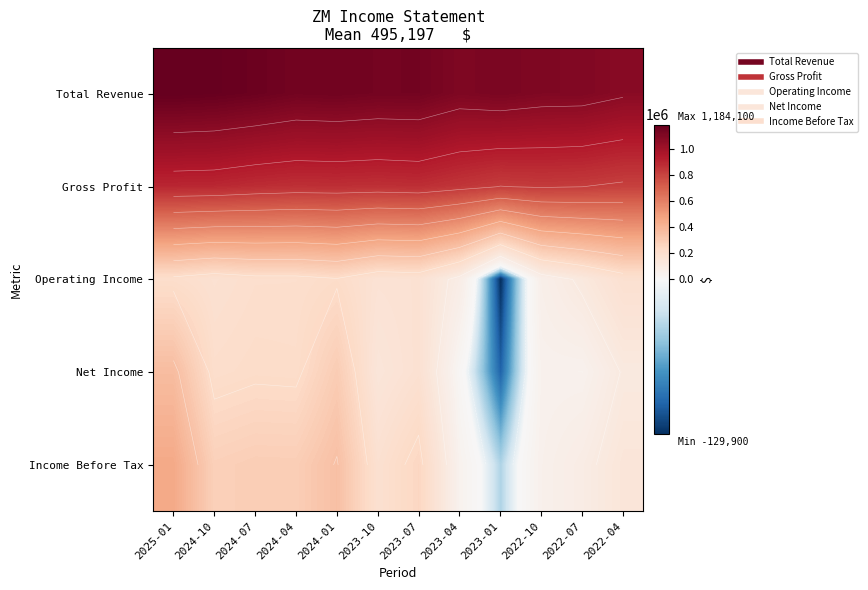

What is the highest value of the Gross Profit series?

896800